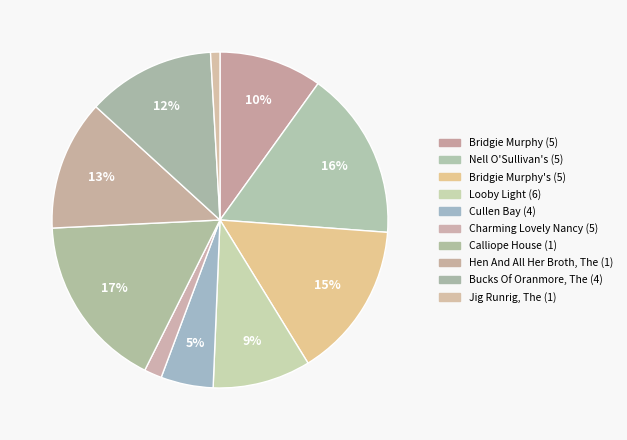

Approximately how many times larger is the value at Bridgie Murphy's (5) compared to Charming Lovely Nancy (5)?

8.9